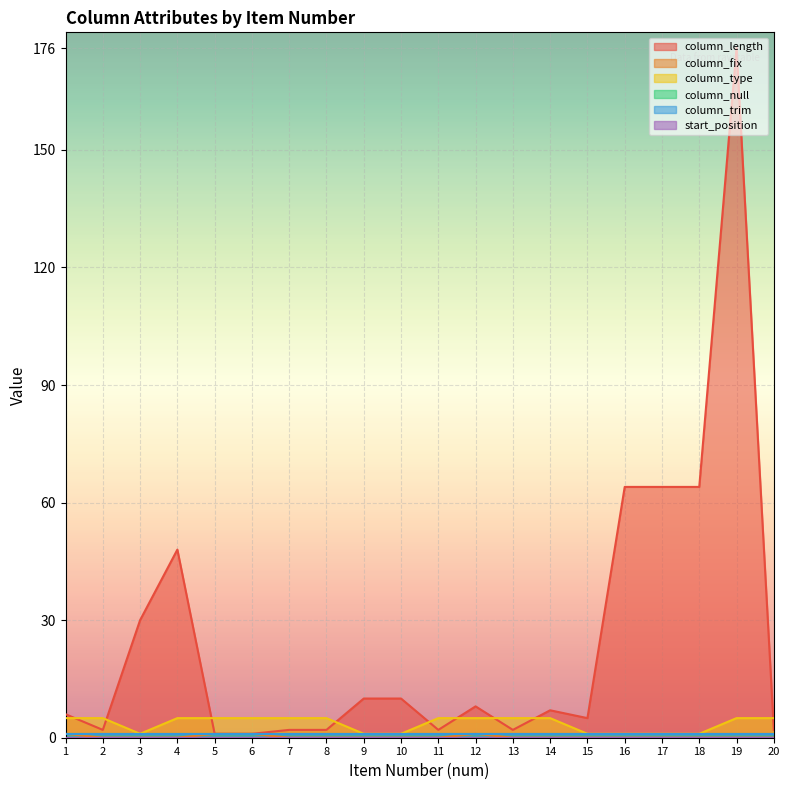

Rank the series at 6 from lowest to highest value.

column_length, column_fix, column_type